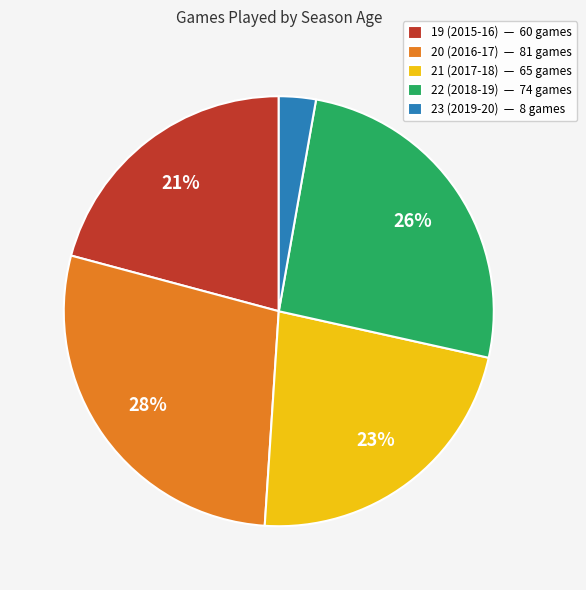

Is there any slice that represents more than half of the pie?

No